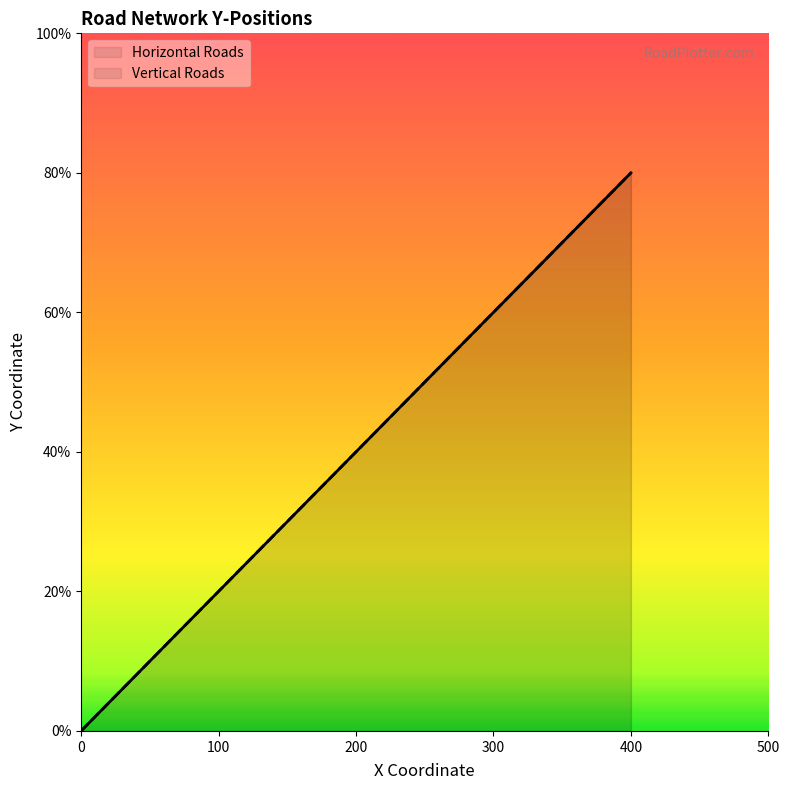

At which label does Vertical Roads first exceed 200?

300